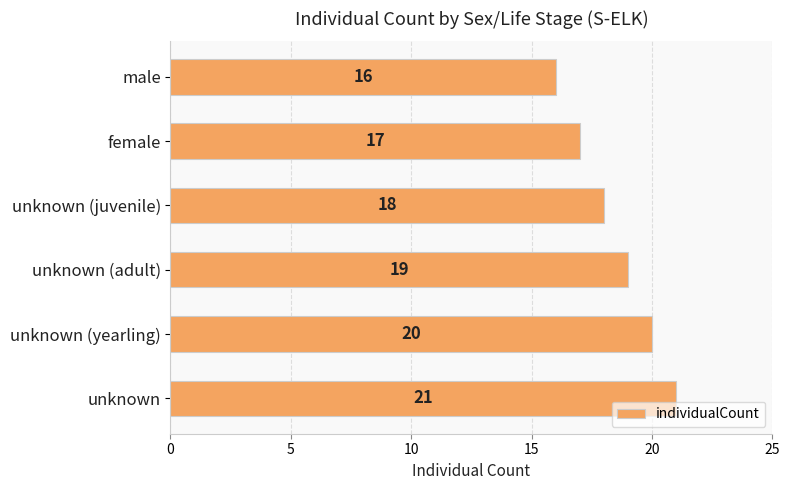

What is the change in value from male to unknown (yearling)?

+4